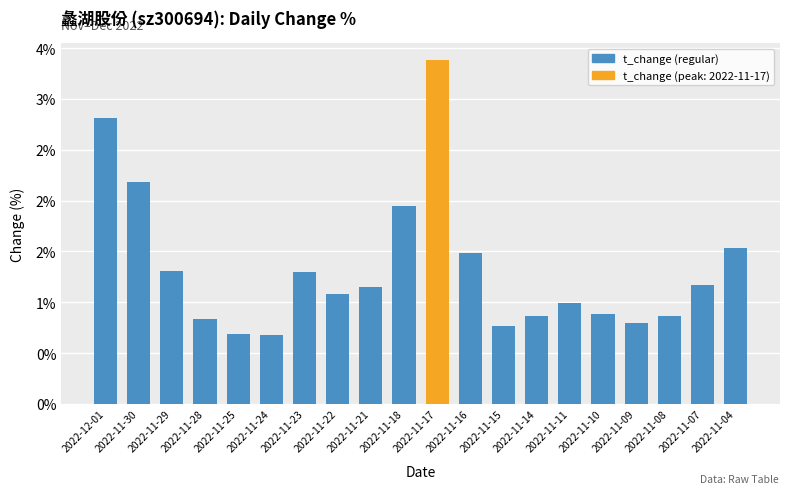

Are the bars horizontal?

No